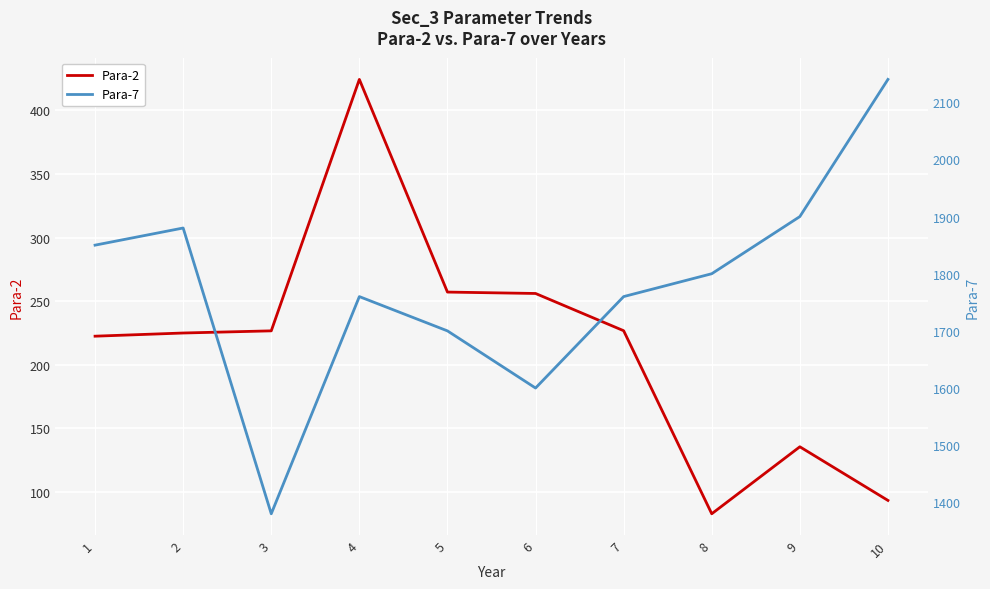

Count the number of categories in the chart.

10